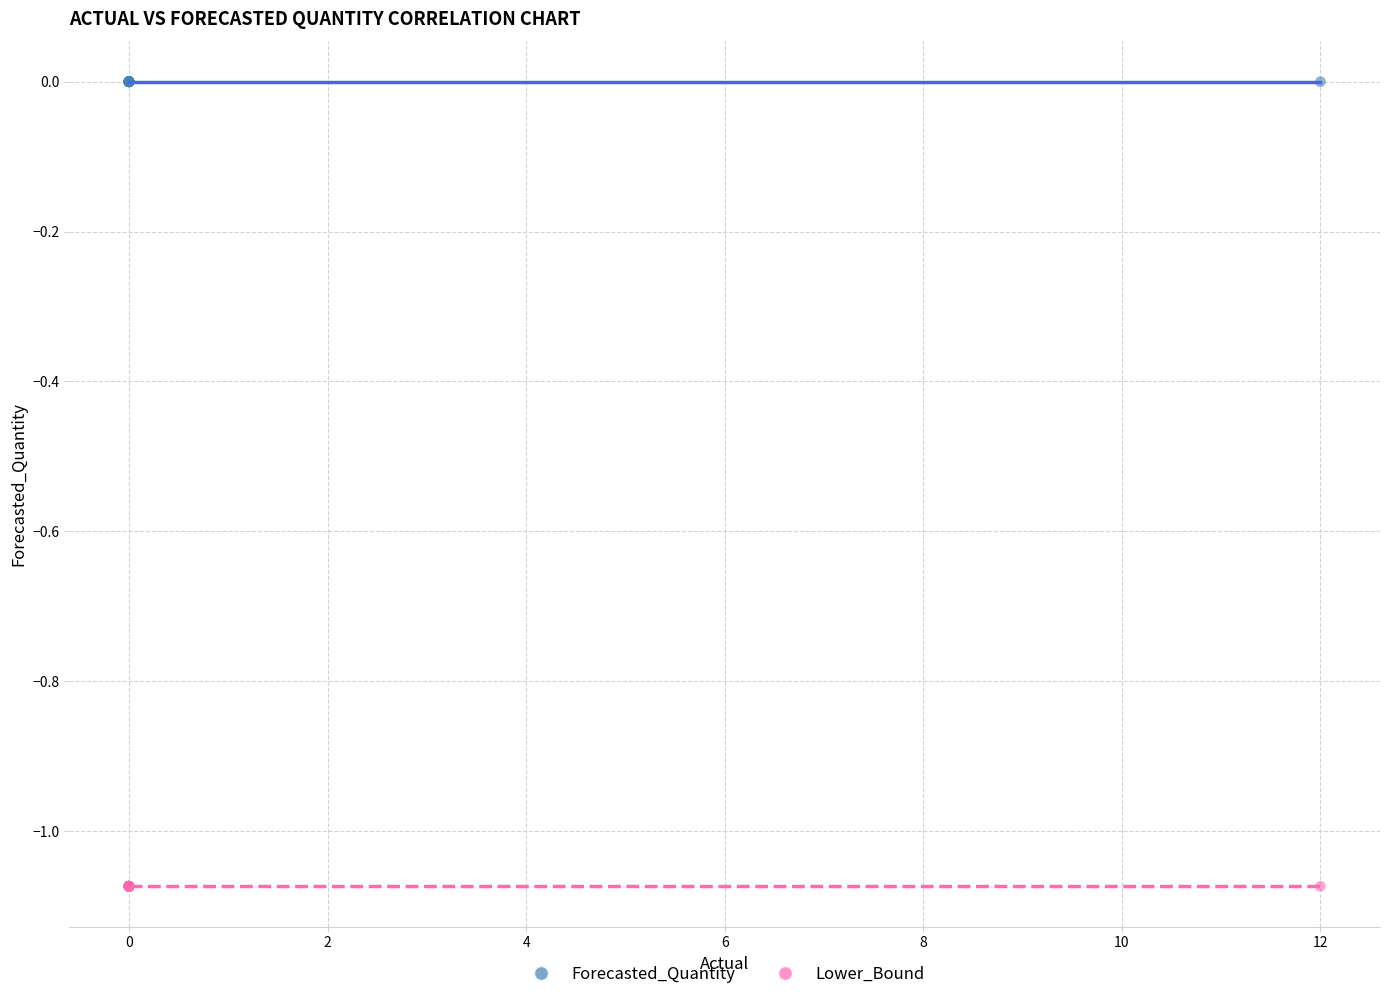

Which series reaches the minimum Y coordinate?

Lower_Bound